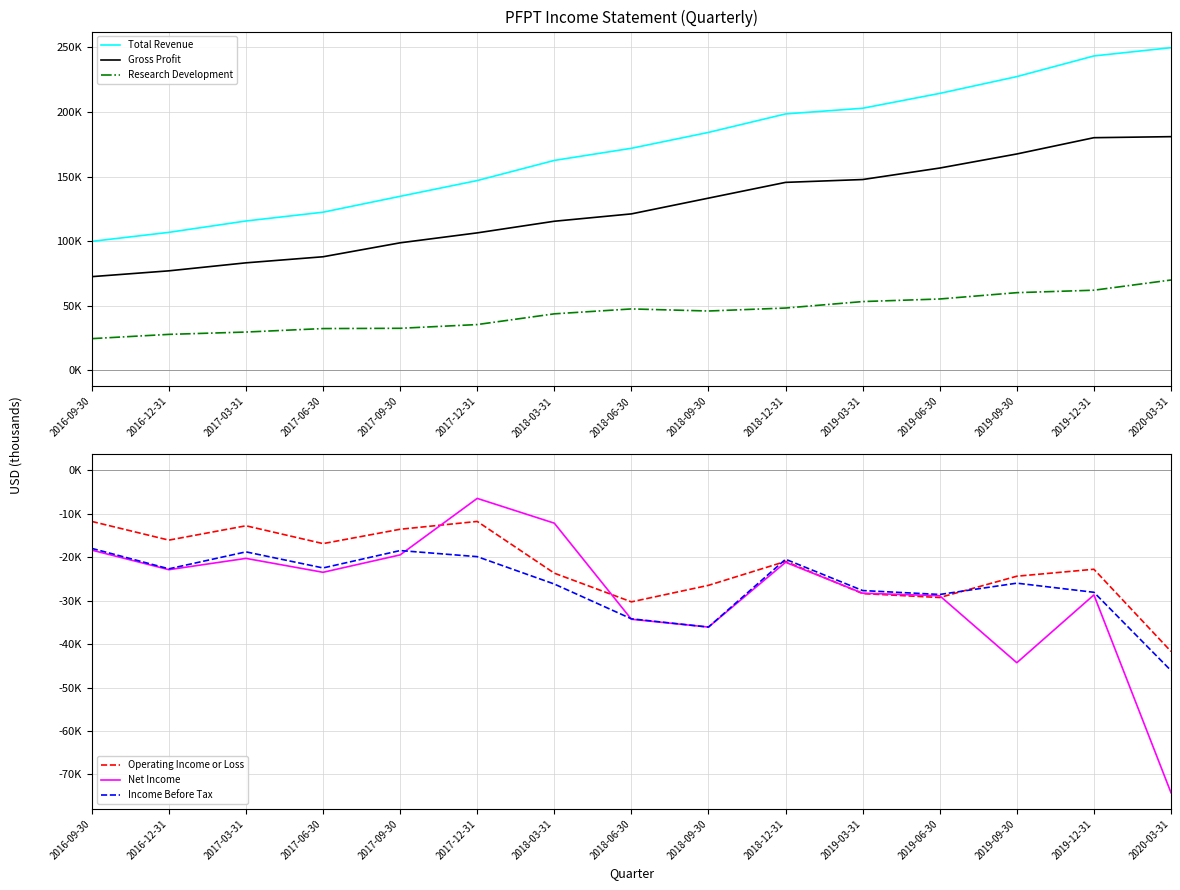

Which series changed the most between 2017-03-31 and 2019-06-30?

Total Revenue